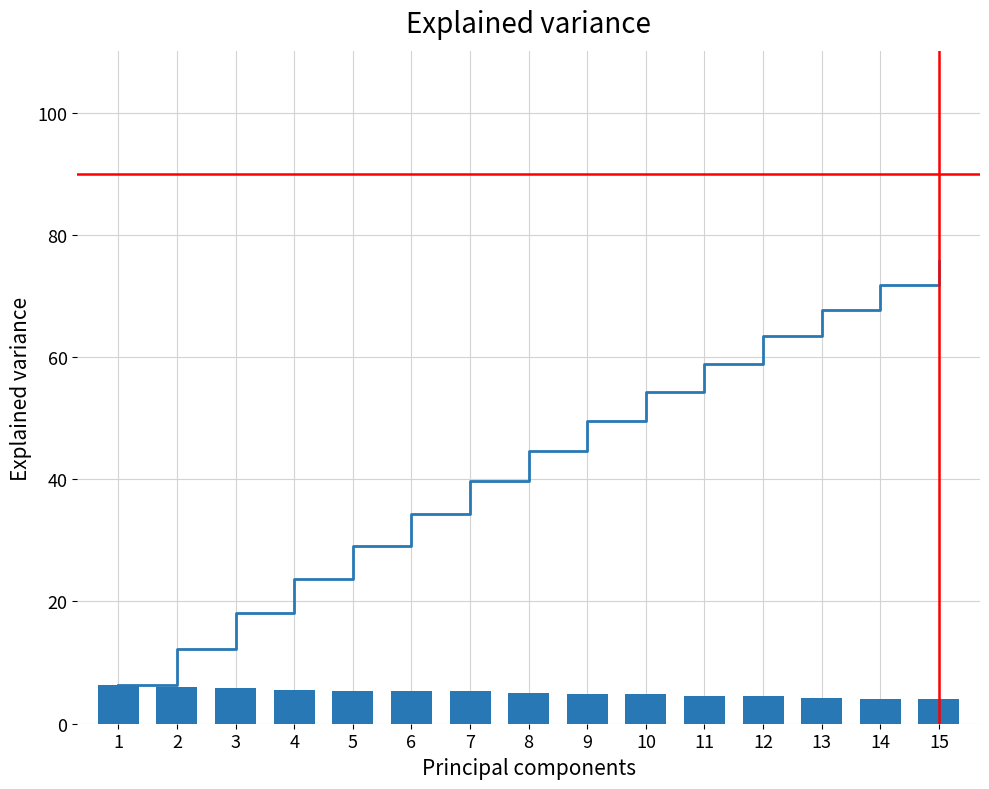

What is the difference between the Individual explained variance values at 5 and 6?

0.1